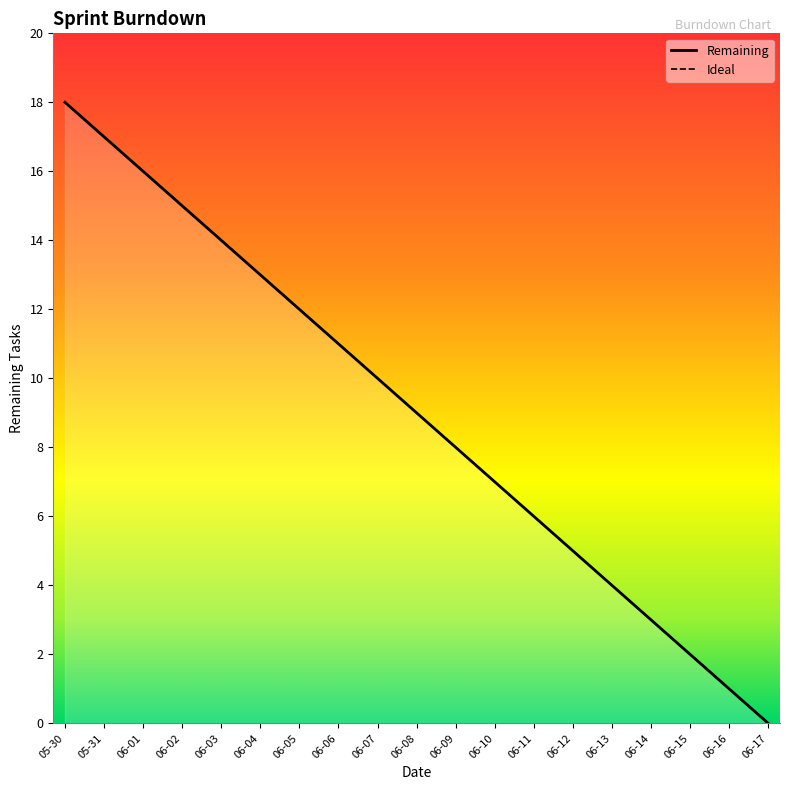

Is the value of Remaining at 06-08 greater than the value of Ideal at 06-16?

Yes